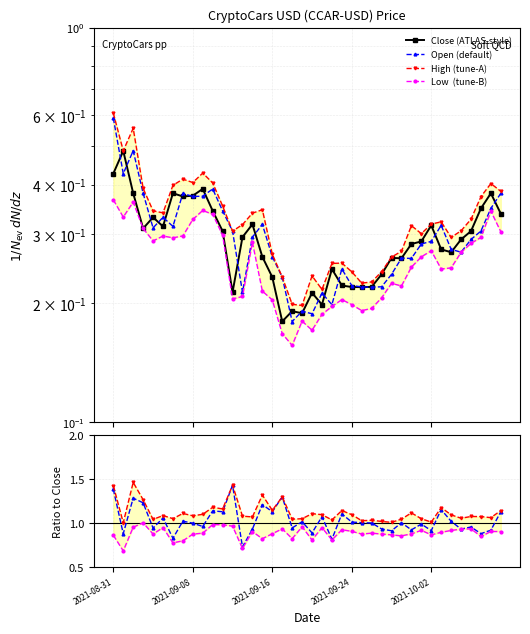

Reading right to left, what are all the values shown in this chart?

Close (ATLAS-style): 0.3	0.4	0.3	0.3	0.3	0.3	0.3	0.3	0.3	0.3	0.3	0.3	0.2	0.2	0.2	0.2	0.2	0.2	0.2	0.2	0.2	0.2	0.2	0.2	0.3	0.3	0.3	0.2	0.3	0.3	0.4	0.4	0.4	0.4	0.3	0.3	0.3	0.4	0.5	0.4
Open (default): 1.1	0.9	0.9	1.0	0.9	1.0	1.2	0.9	1.0	0.9	1.0	0.9	0.9	1.0	1.0	1.0	1.1	0.8	1.1	0.9	1.0	0.9	1.3	1.1	1.2	0.9	0.7	1.4	1.1	1.1	1.0	1.0	1.0	0.8	1.1	0.9	1.2	1.3	0.9	1.4
High (tune-A): 1.1	1.1	1.1	1.1	1.1	1.1	1.2	1.0	1.0	1.1	1.0	1.0	1.0	1.0	1.0	1.1	1.1	1.0	1.1	1.1	1.0	1.0	1.3	1.1	1.3	1.1	1.1	1.4	1.2	1.2	1.1	1.1	1.1	1.0	1.1	1.0	1.3	1.5	1.0	1.4
Low  (tune-B): 0.9	0.9	0.8	0.9	0.9	0.9	0.9	0.9	0.9	0.9	0.9	0.9	0.9	0.9	0.9	0.9	0.9	0.8	0.9	0.8	1.0	0.8	0.9	0.9	0.8	0.9	0.7	1.0	1.0	1.0	0.9	0.9	0.8	0.8	0.9	0.9	1.0	0.9	0.7	0.9